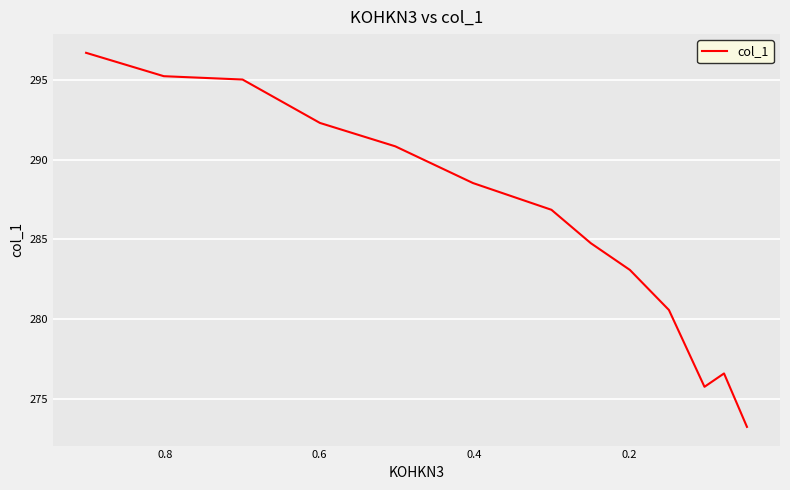

How many lines are shown in the chart?

1